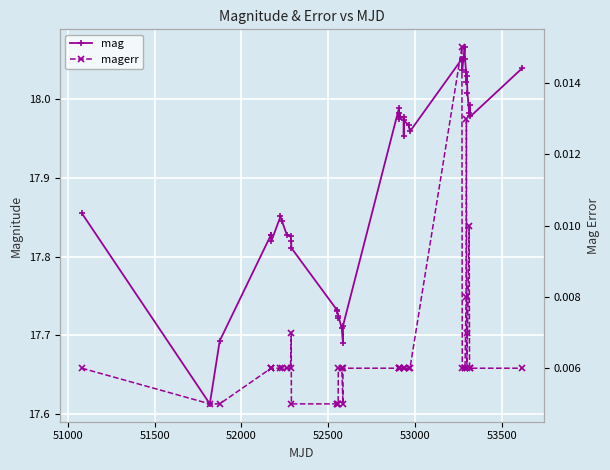

Rank the series by their average value, from highest to lowest.

mag, magerr